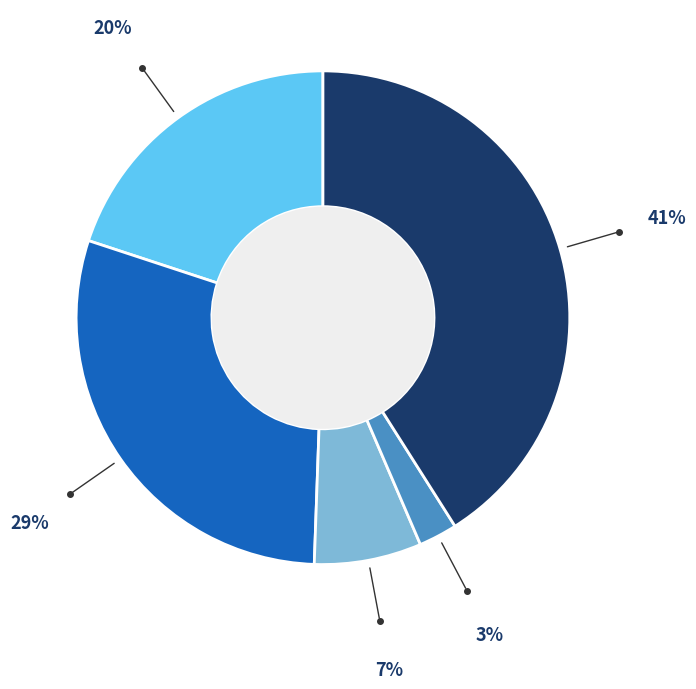

Does any single category account for the majority?

No